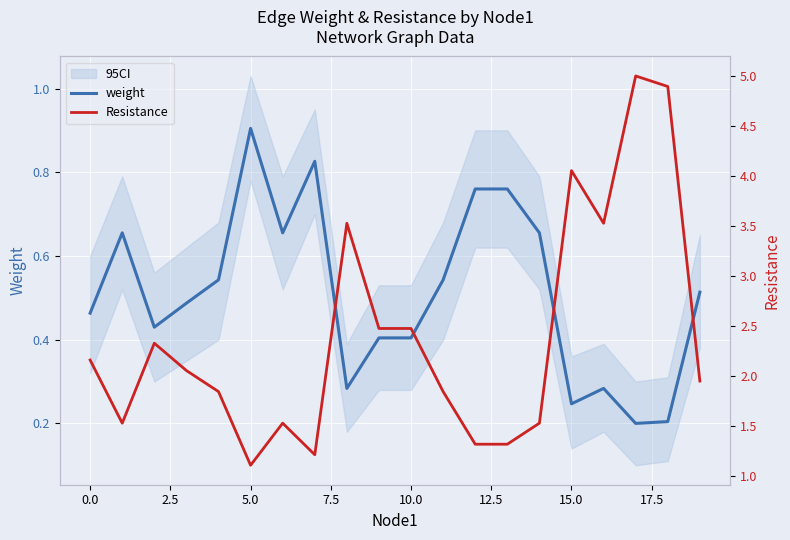

Is it true that weight equals 0.4 at 15.0?

False